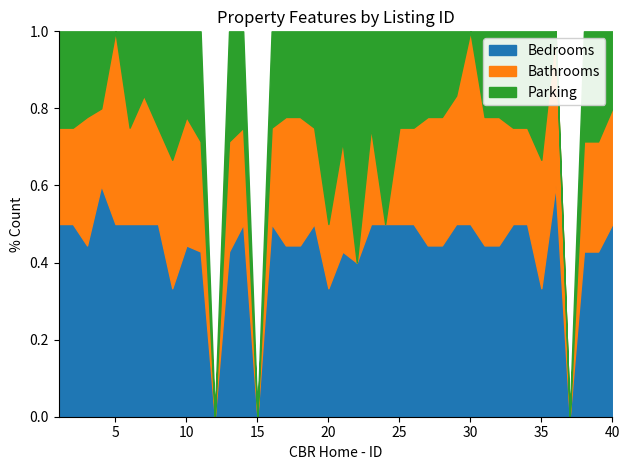

Is it true that Bedrooms equals 7 at 28?

False